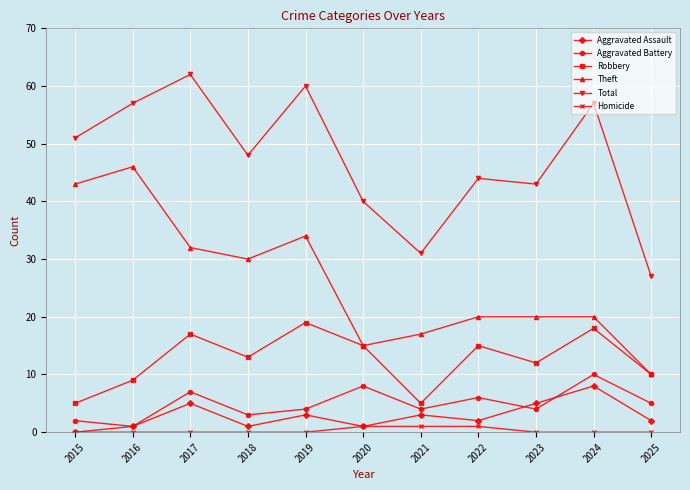

True or false: Total and Aggravated Assault intersect in this chart.

False